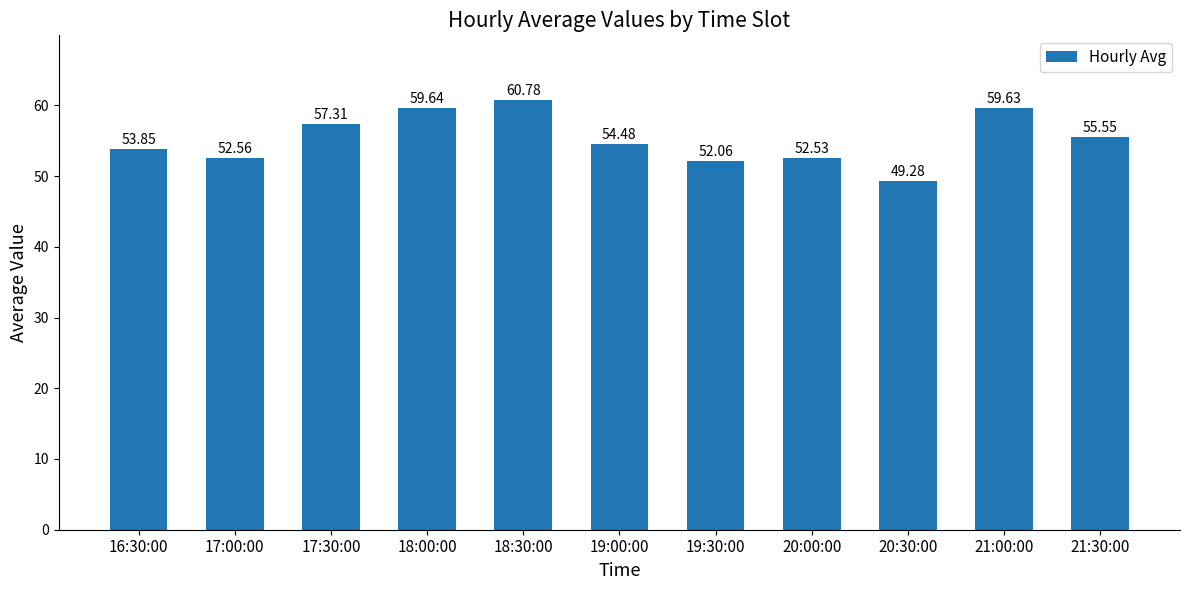

True or false: the data shows 59.6 at 21:00:00.

True